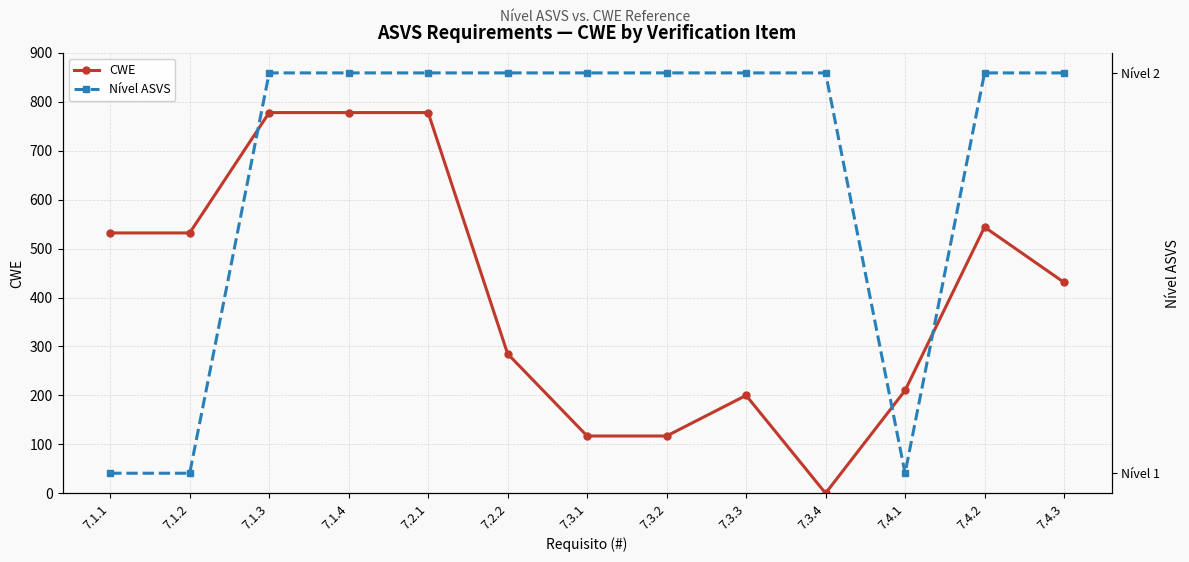

Is it true that CWE equals 1340 at 7.1.3?

False